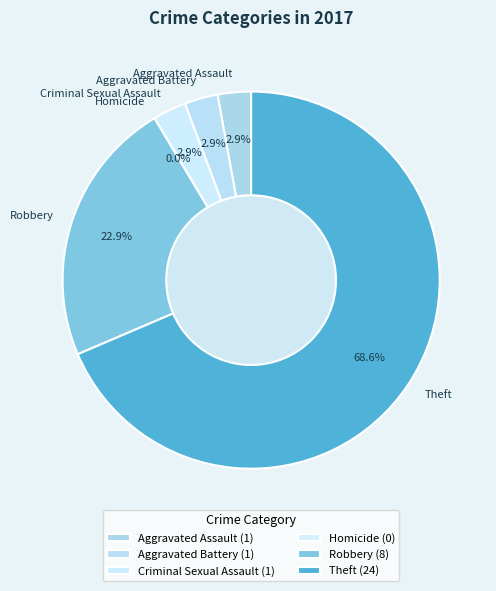

How many segments does this pie chart have?

6